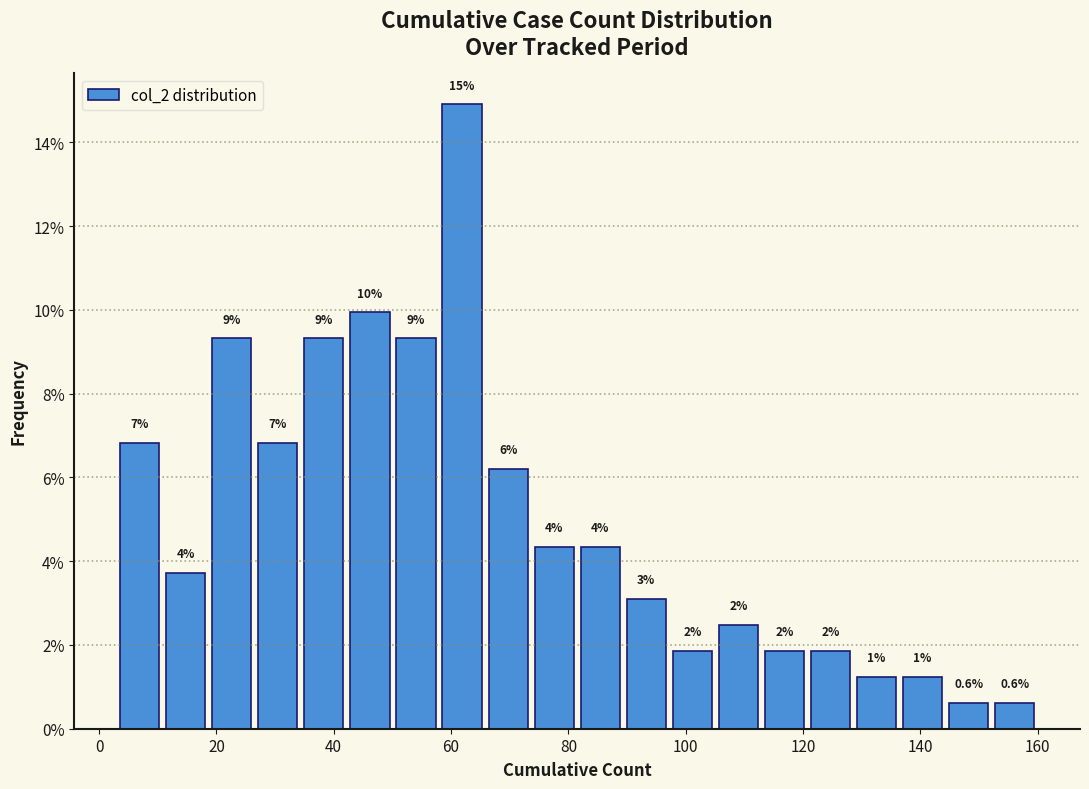

Read against the x-axis, roughly where is the centre of the tallest bar?

62